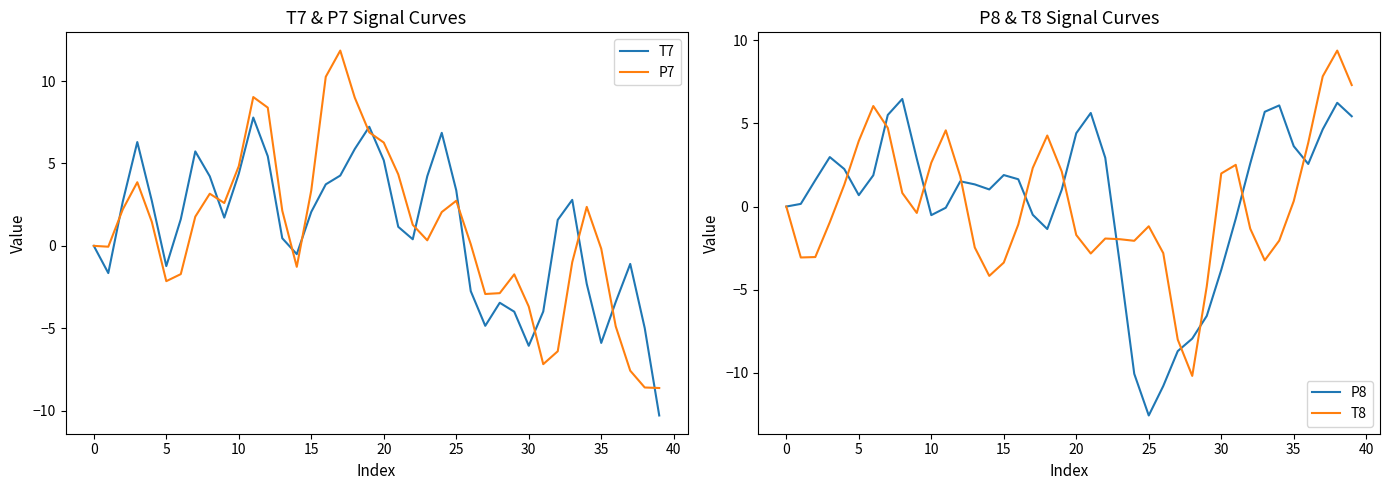

How many times do P8 and T7 cross each other?

11